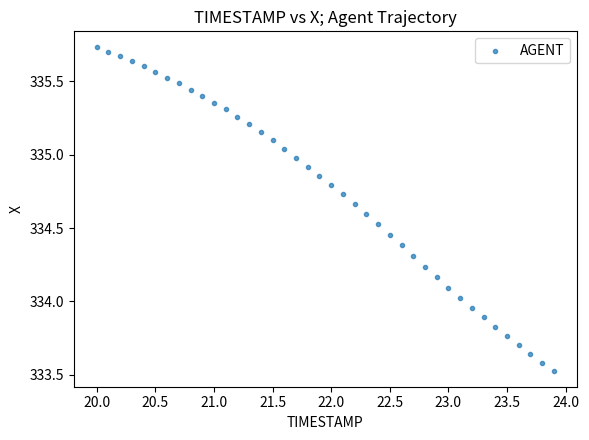

What is the range of X values (max minus min)?

3.9